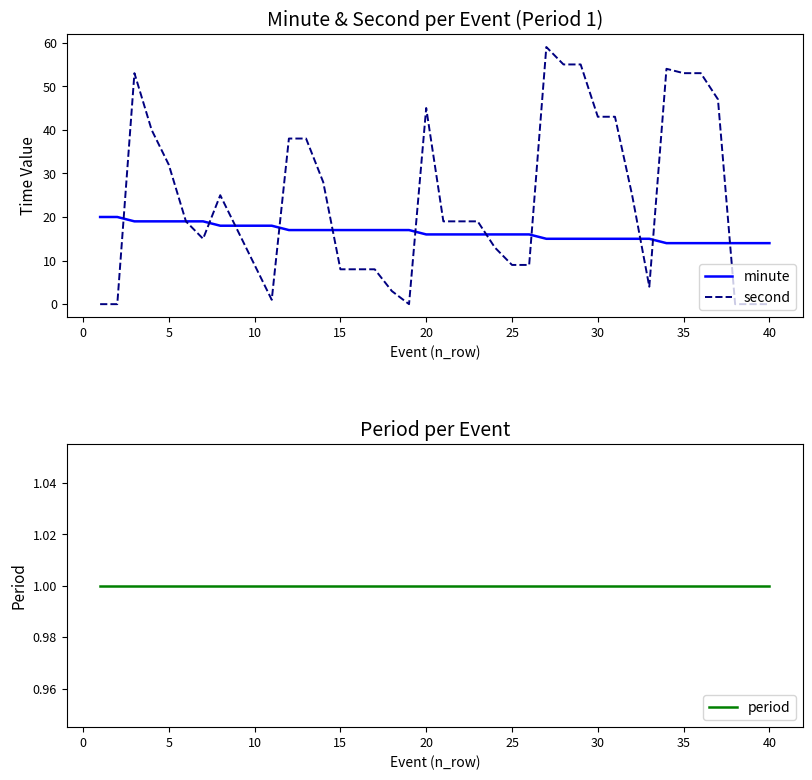

True or false: minute has a value of 17 at 15.

True